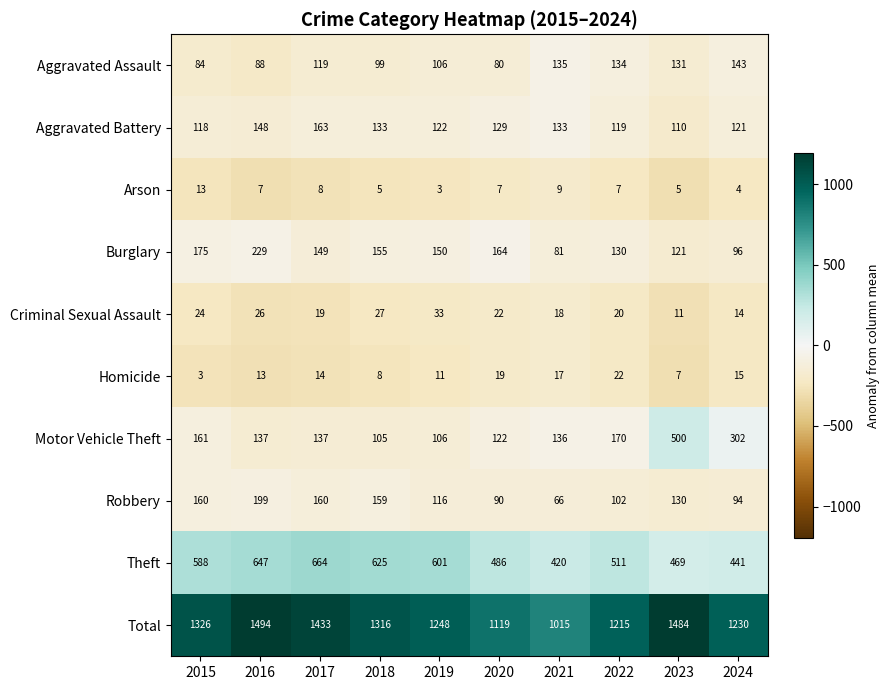

Rank the series at 2015 from highest to lowest value.

Total, Theft, Burglary, Motor Vehicle Theft, Robbery, Aggravated Battery, Aggravated Assault, Criminal Sexual Assault, Arson, Homicide